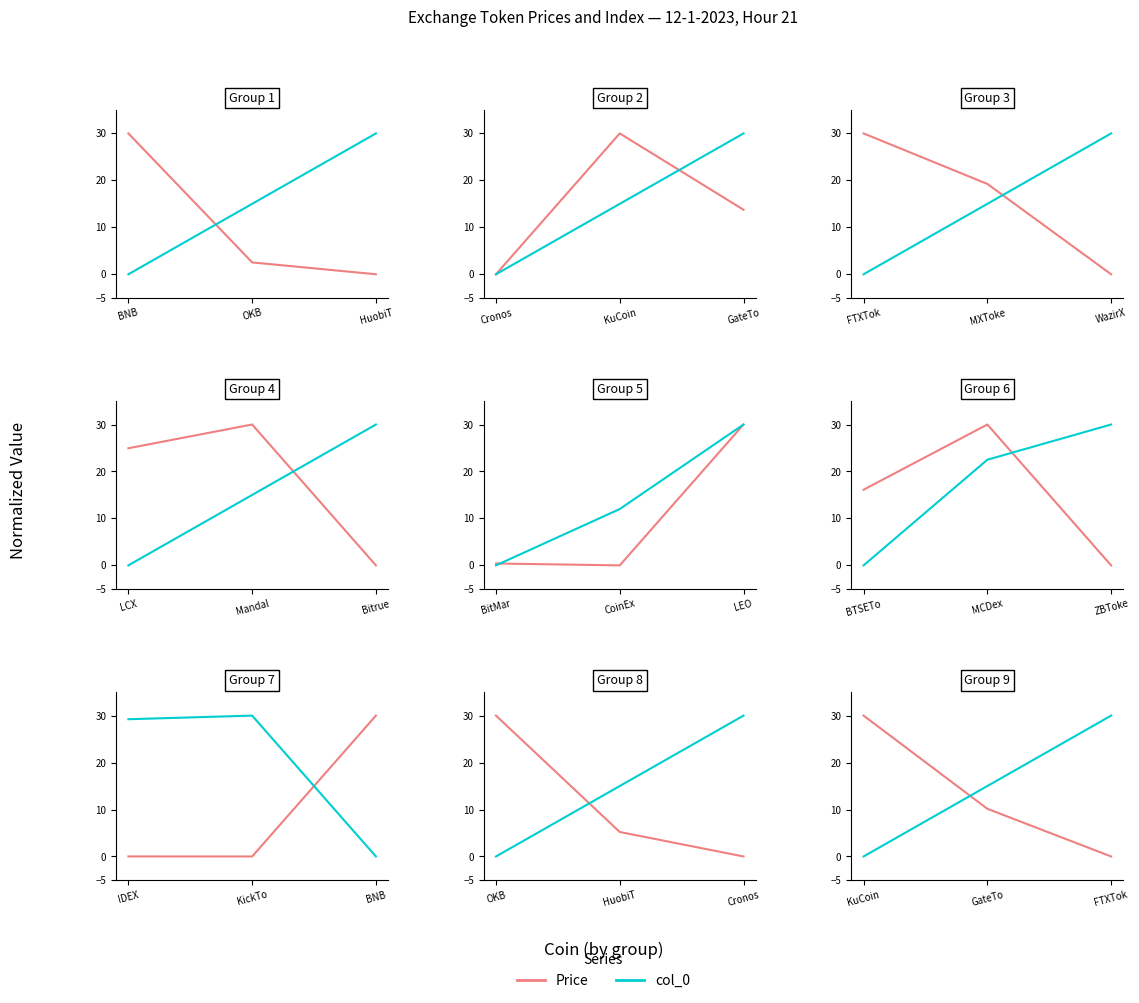

How many values in the col_0 series are below 15?

1